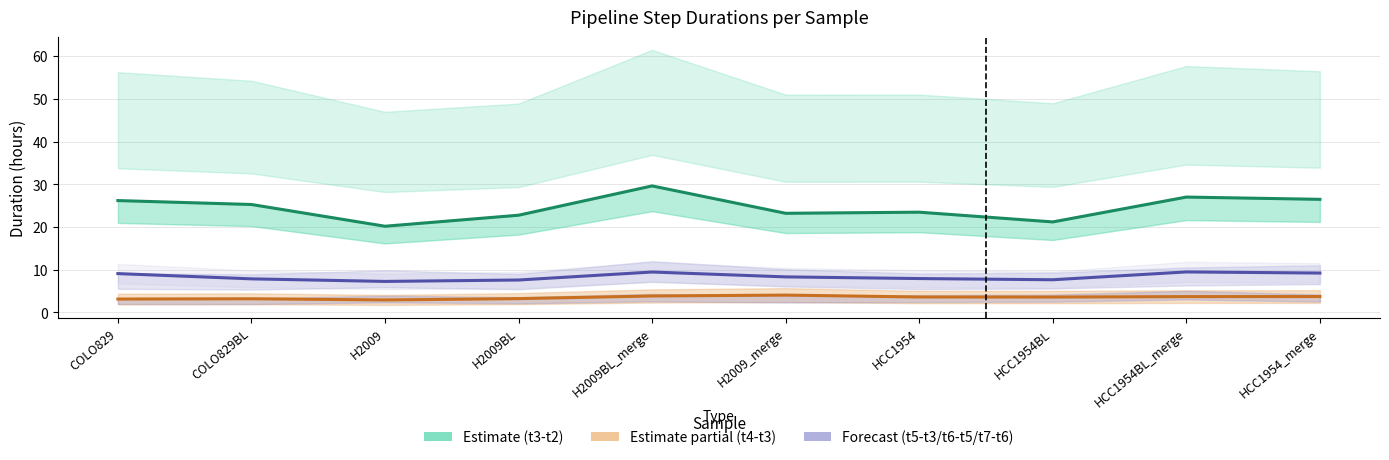

What is the difference between the t7-t6 line values at H2009BL and COLO829BL?

0.3